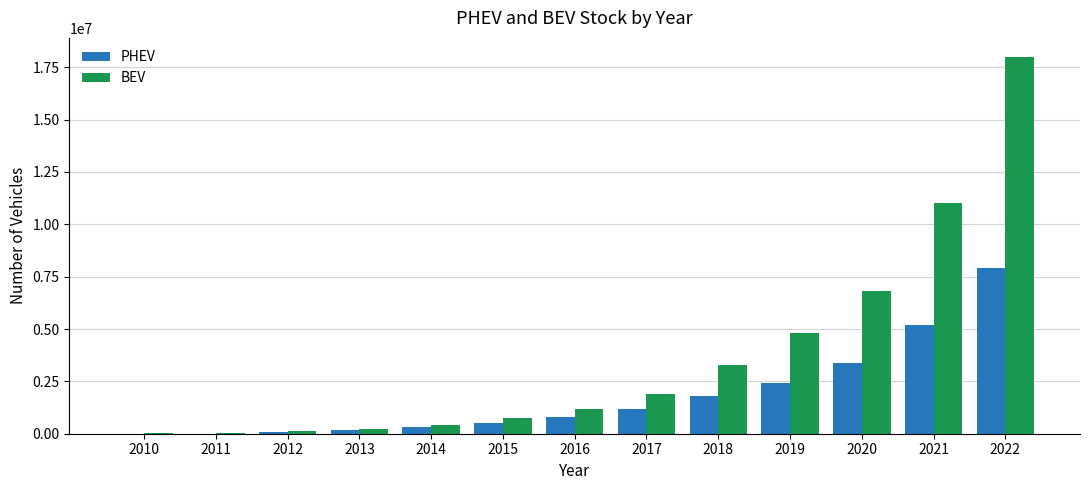

Is the value of PHEV at 2013 greater than the value of BEV at 2020?

No